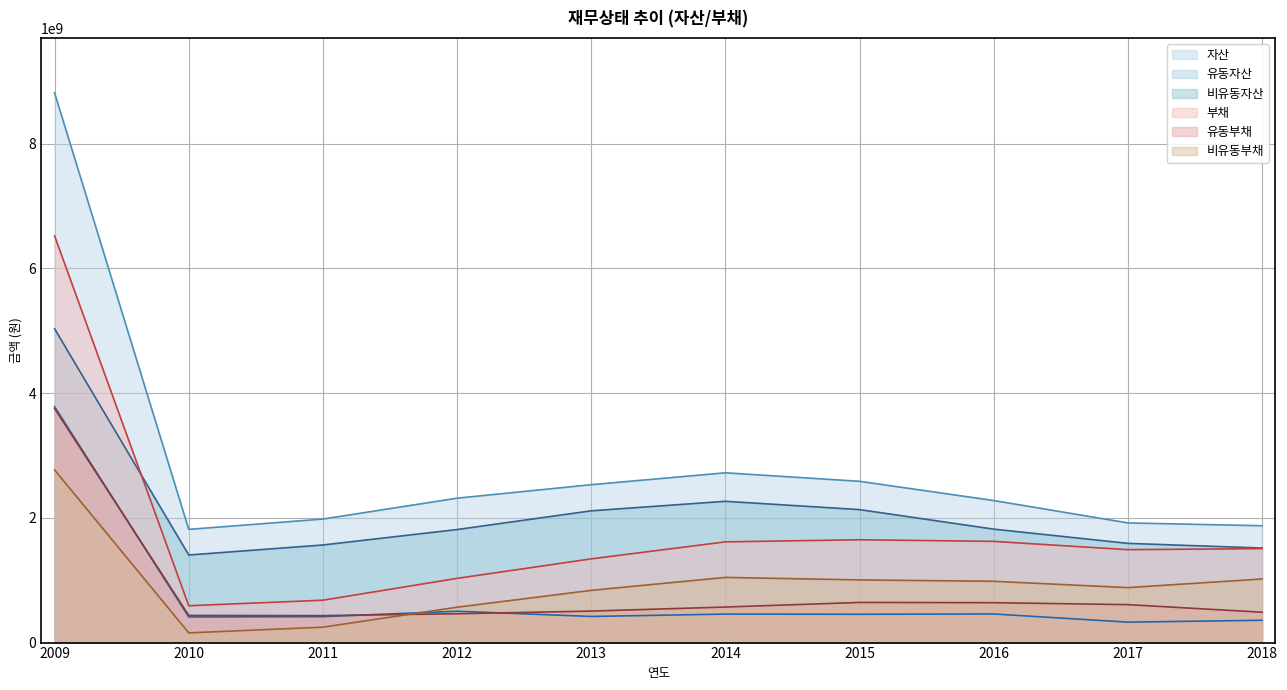

What are all the series names shown in the legend?

자산, 유동자산, 비유동자산, 부채, 유동부채, 비유동부채